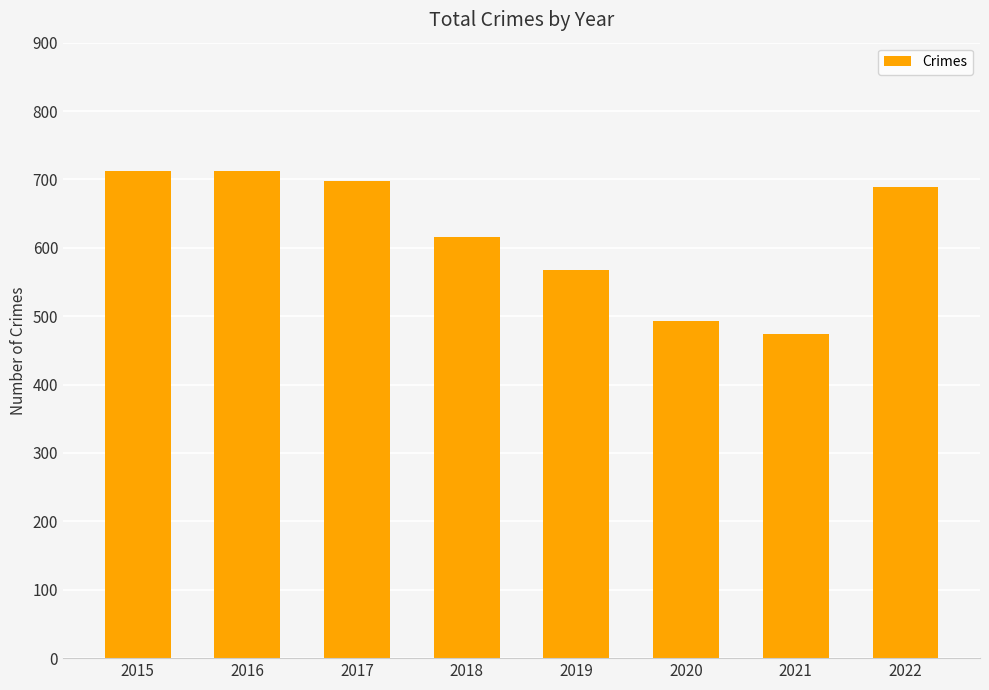

What is the value of the 3rd bar from the left?

697